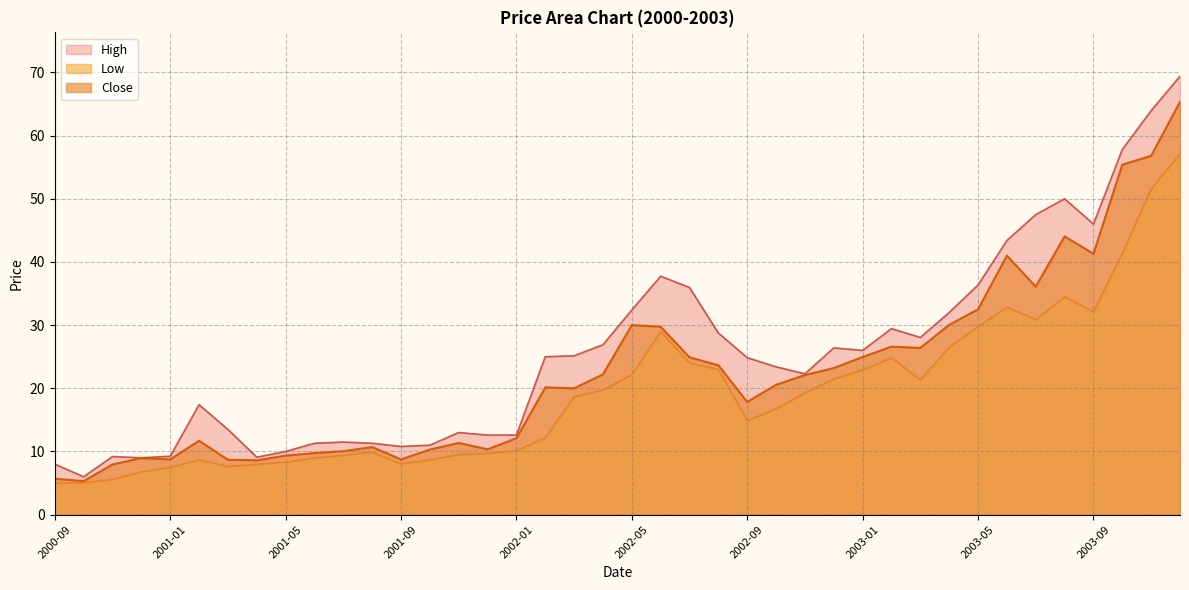

What is the sum of the Low values at 2000-11 and 2003-11?

57.2